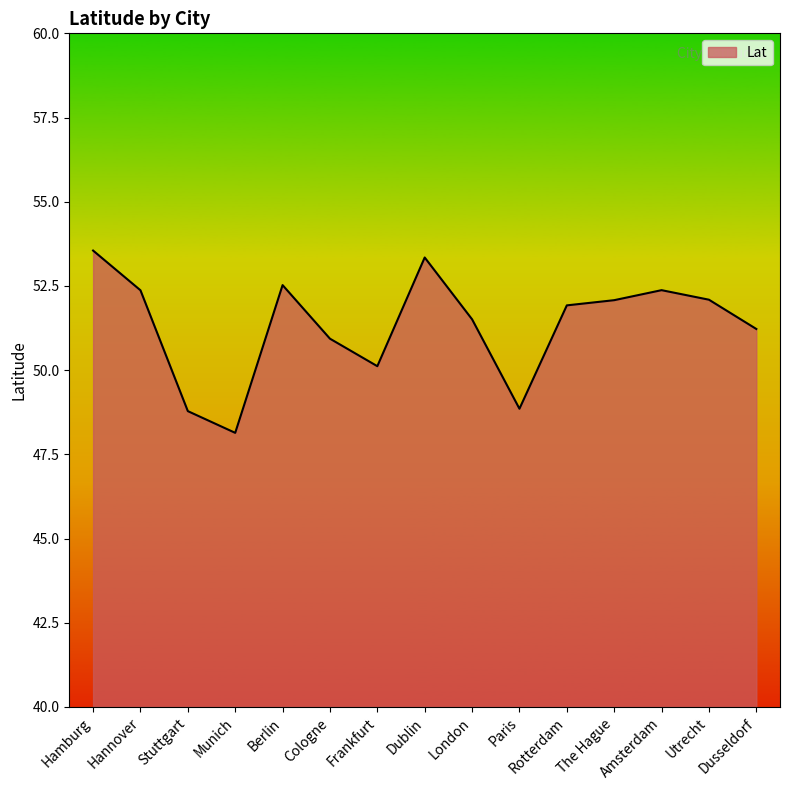

Which has a higher value, Paris or Dublin?

Dublin